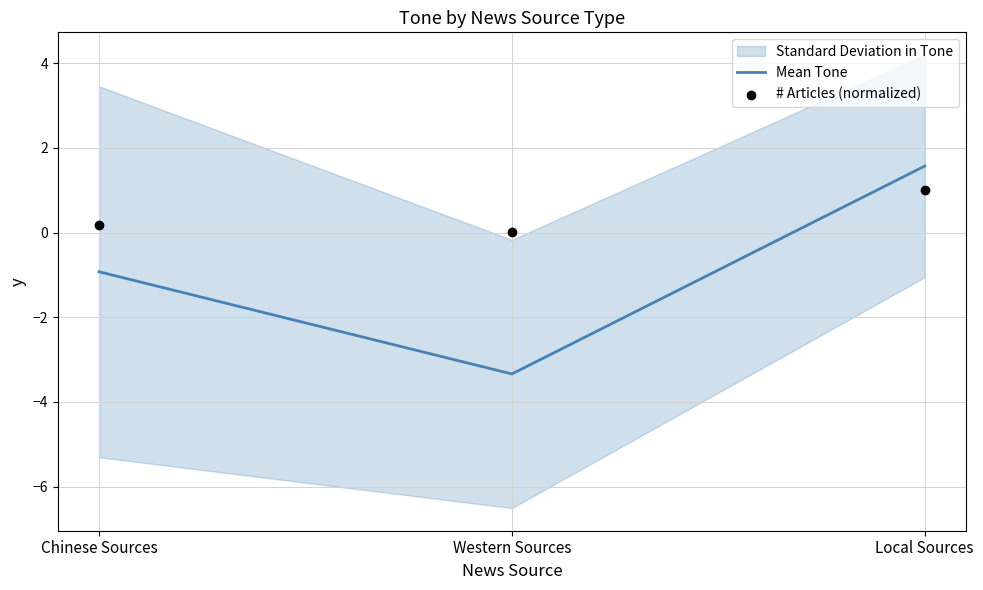

Which series contains the lowest Y value?

Mean Tone